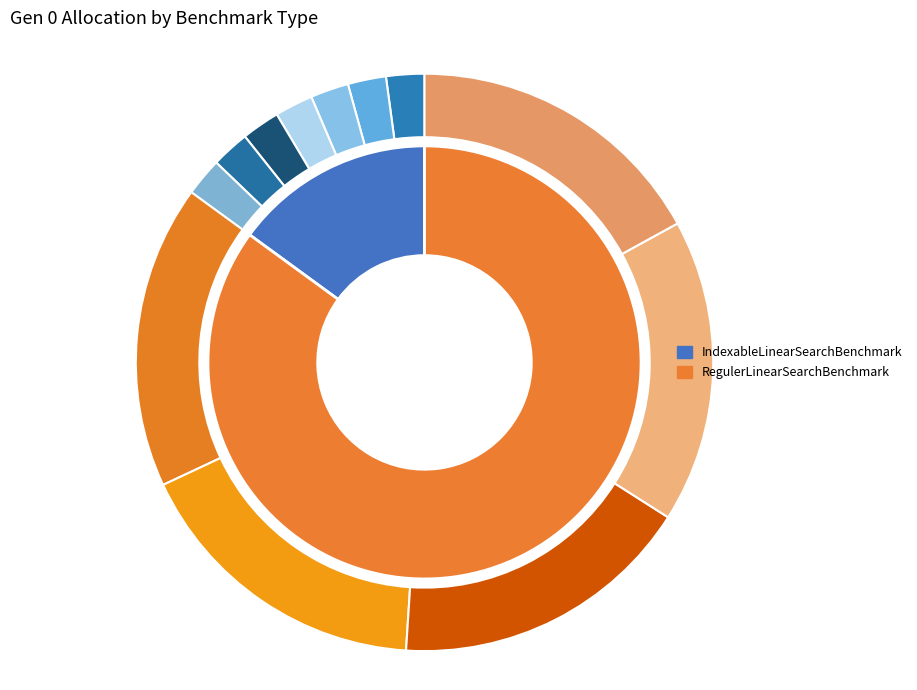

Is it true that RegulerLinearSearchBenchmark is 79% of the pie?

False